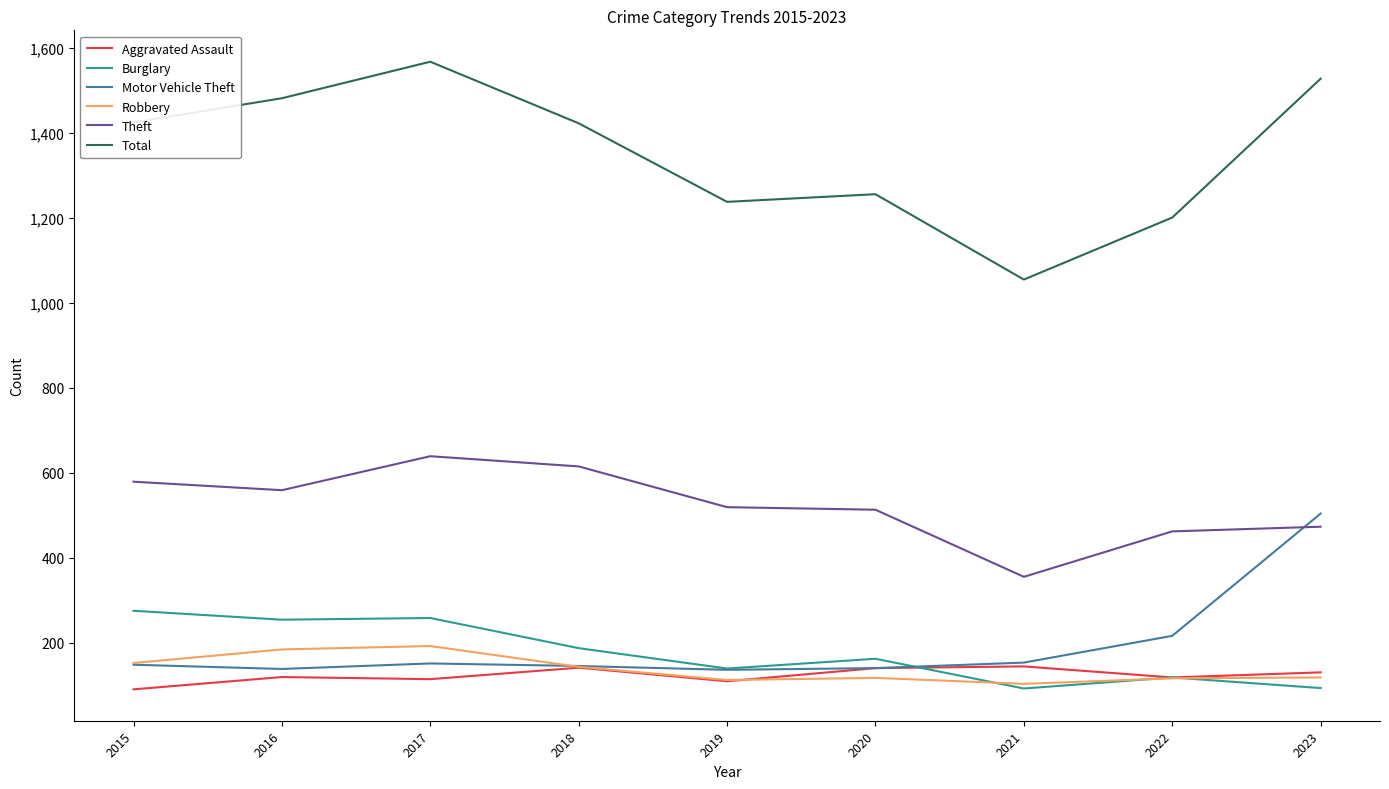

How many lines are shown in the chart?

6